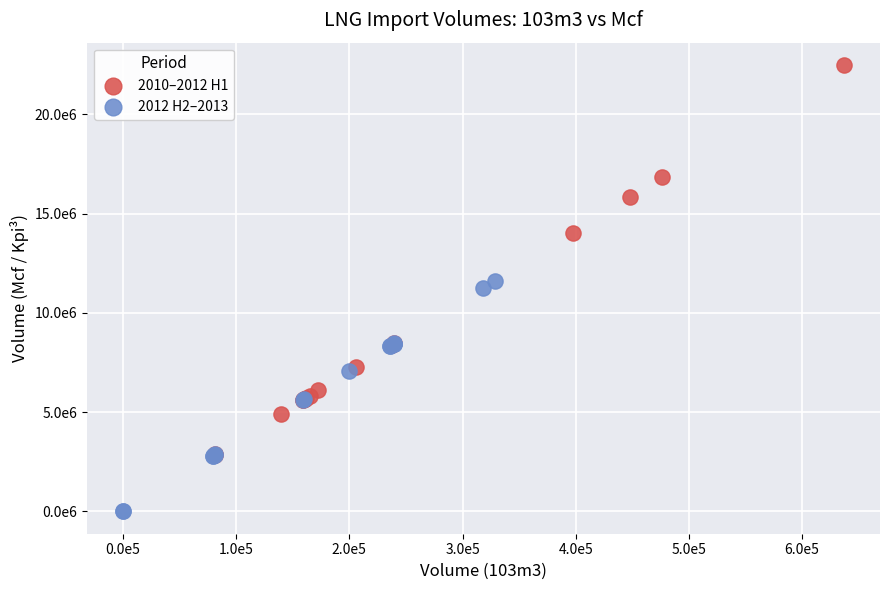

Which series reaches the maximum Y coordinate?

2010–2012 H1